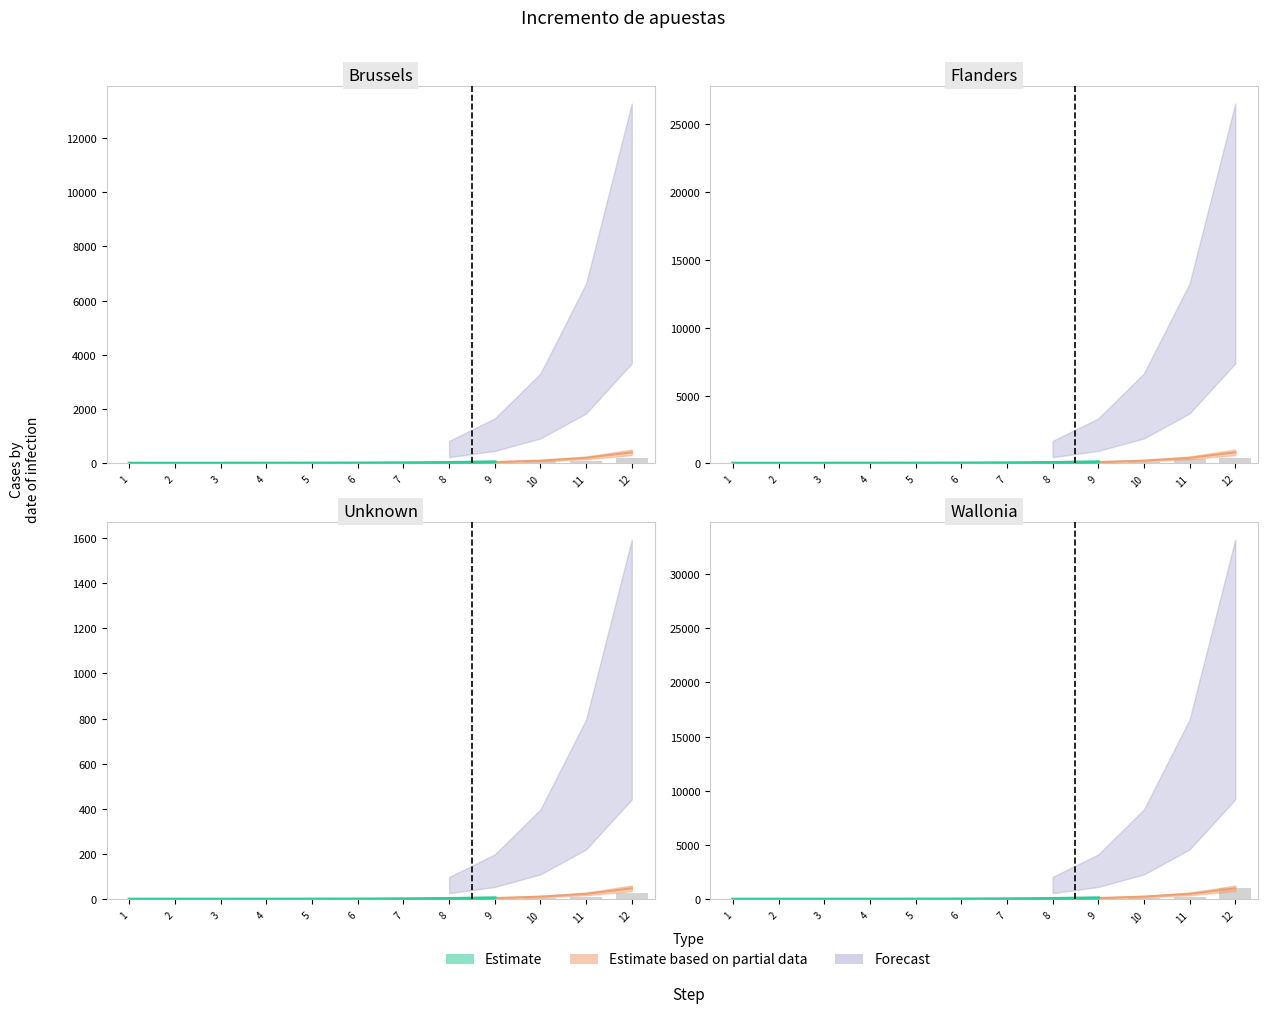

What is the highest value of the Estimate series?

27.4